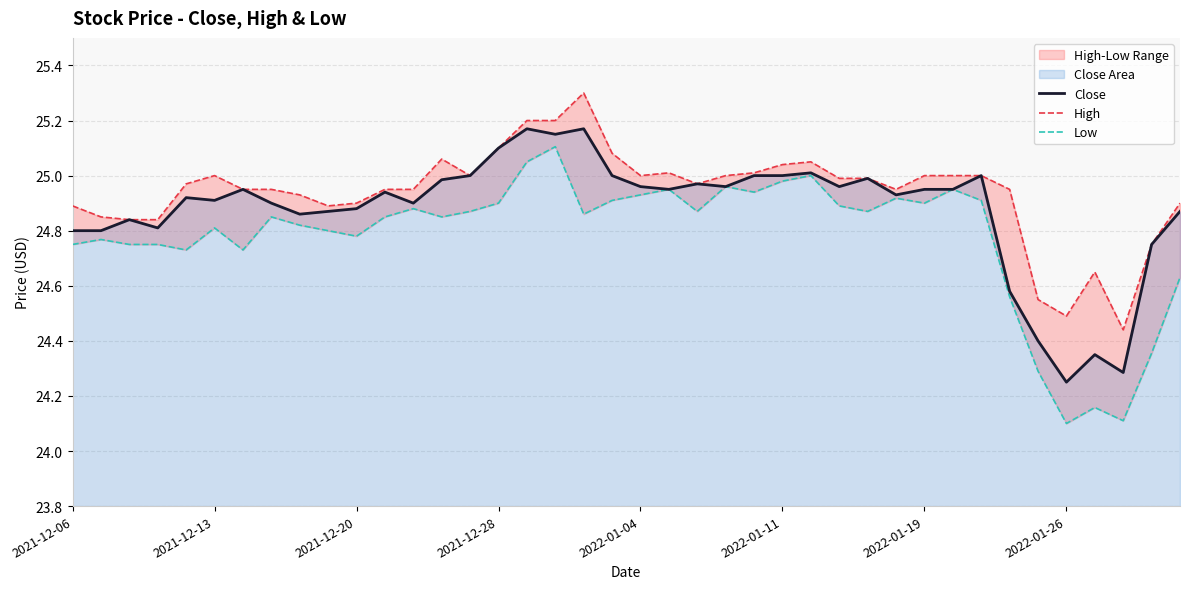

What is the sum of all High values?

997.6